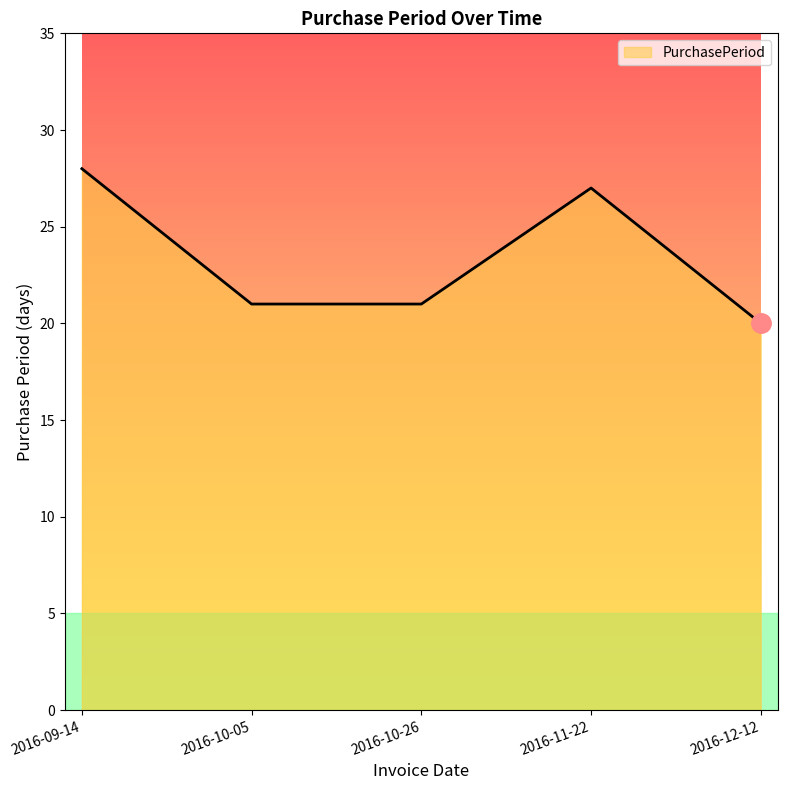

True or false: the data shows 21 at 2016-10-26.

True